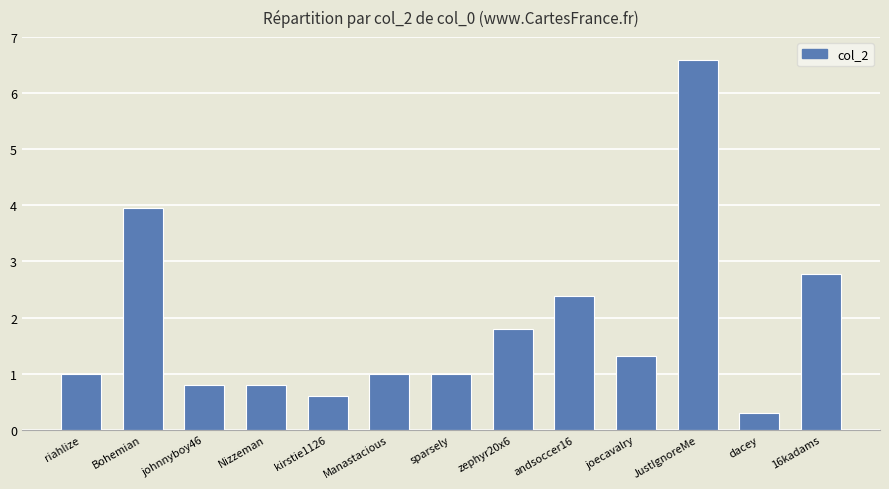

Are the bars grouped side by side (vs. stacked)?

No